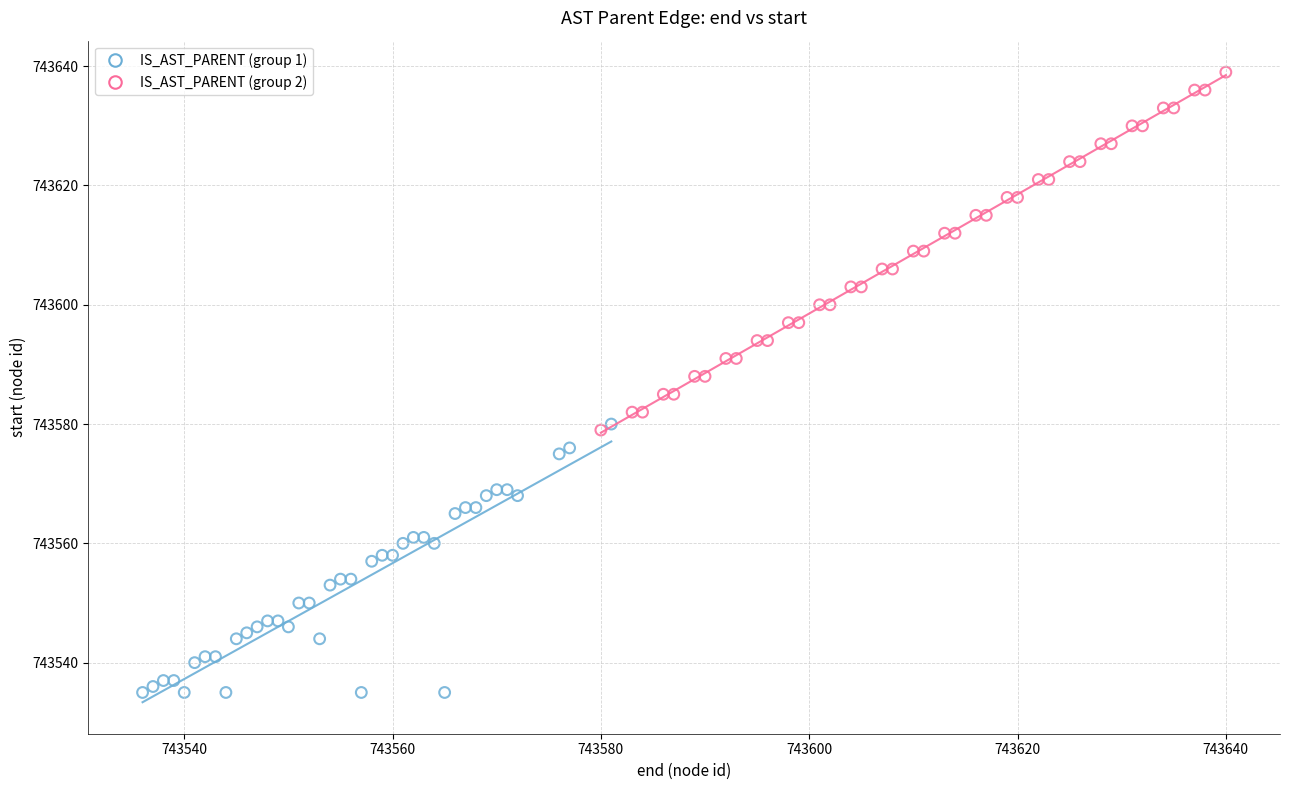

Which series has the largest Y range (max minus min)?

IS_AST_PARENT (group 2)